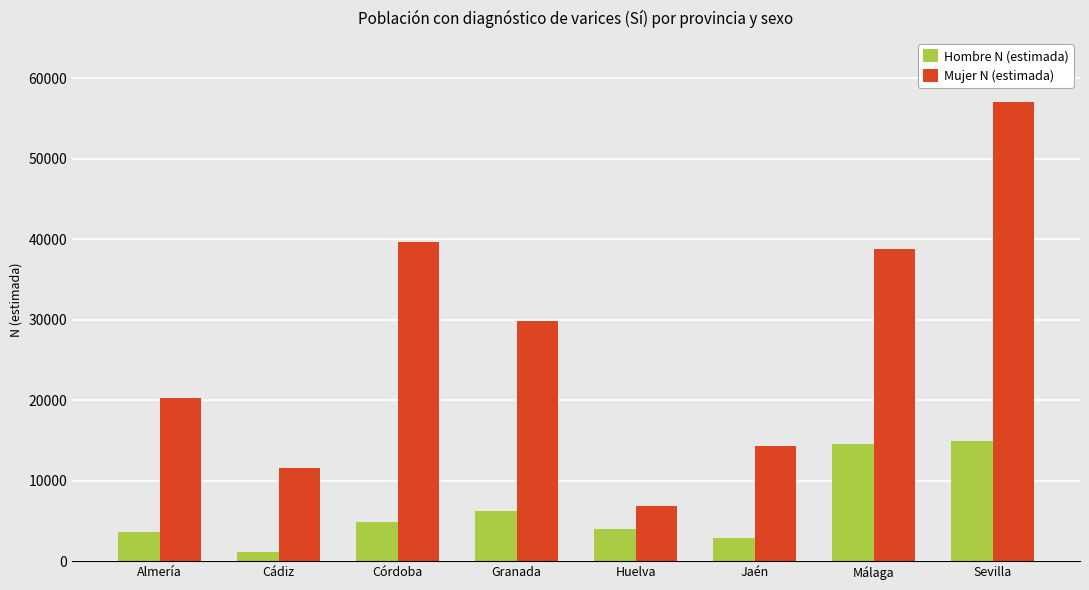

Which category has the highest value across all series?

Sevilla